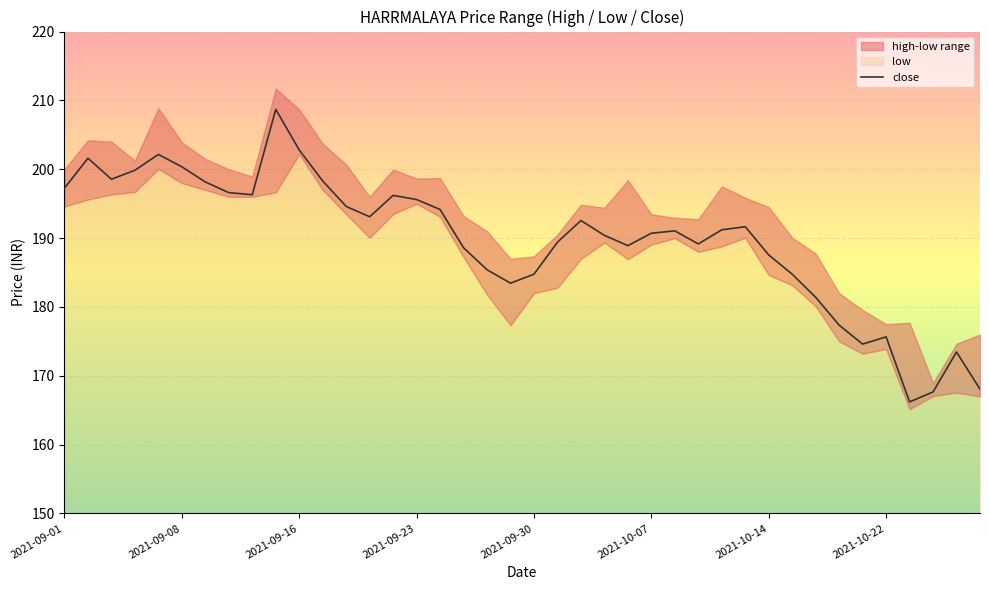

What is the highest value of the close series?

208.7